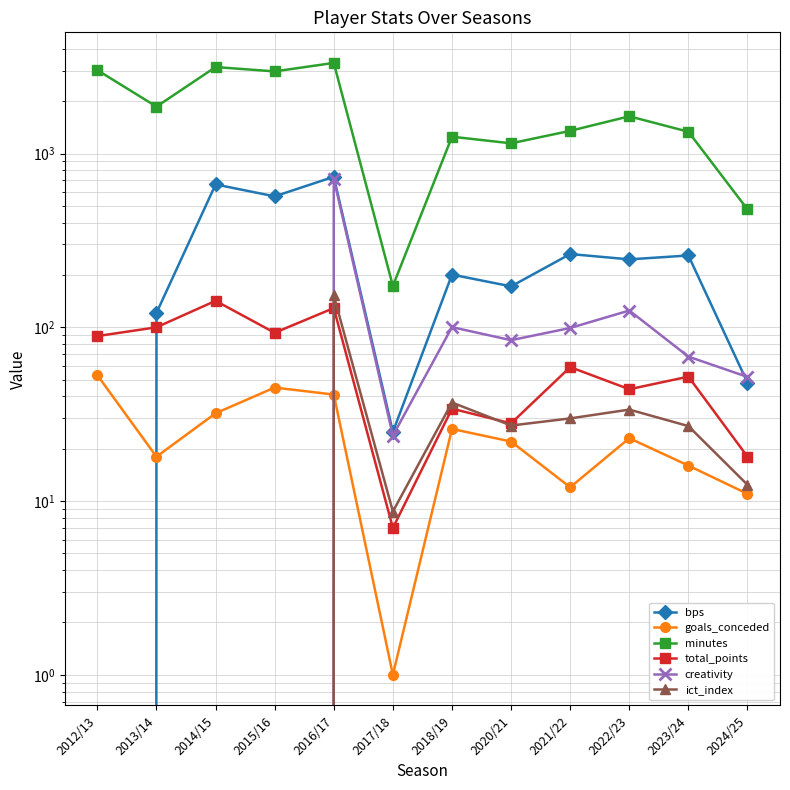

True or false: minutes and creativity intersect in this chart.

False